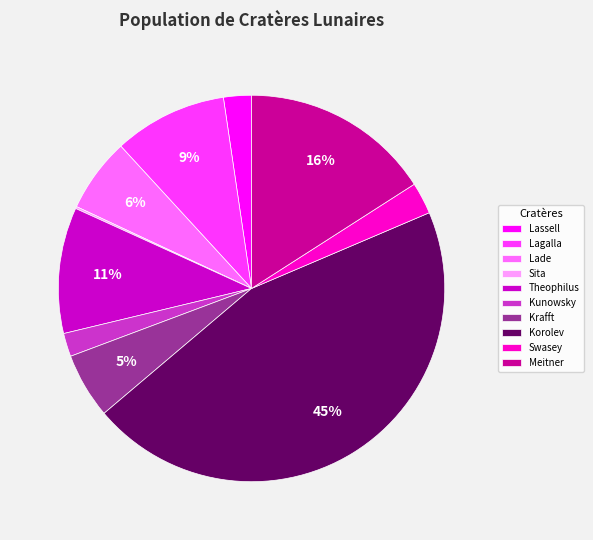

To the nearest percent, what is the difference between the Lassell and Lade slice percentages?

4%